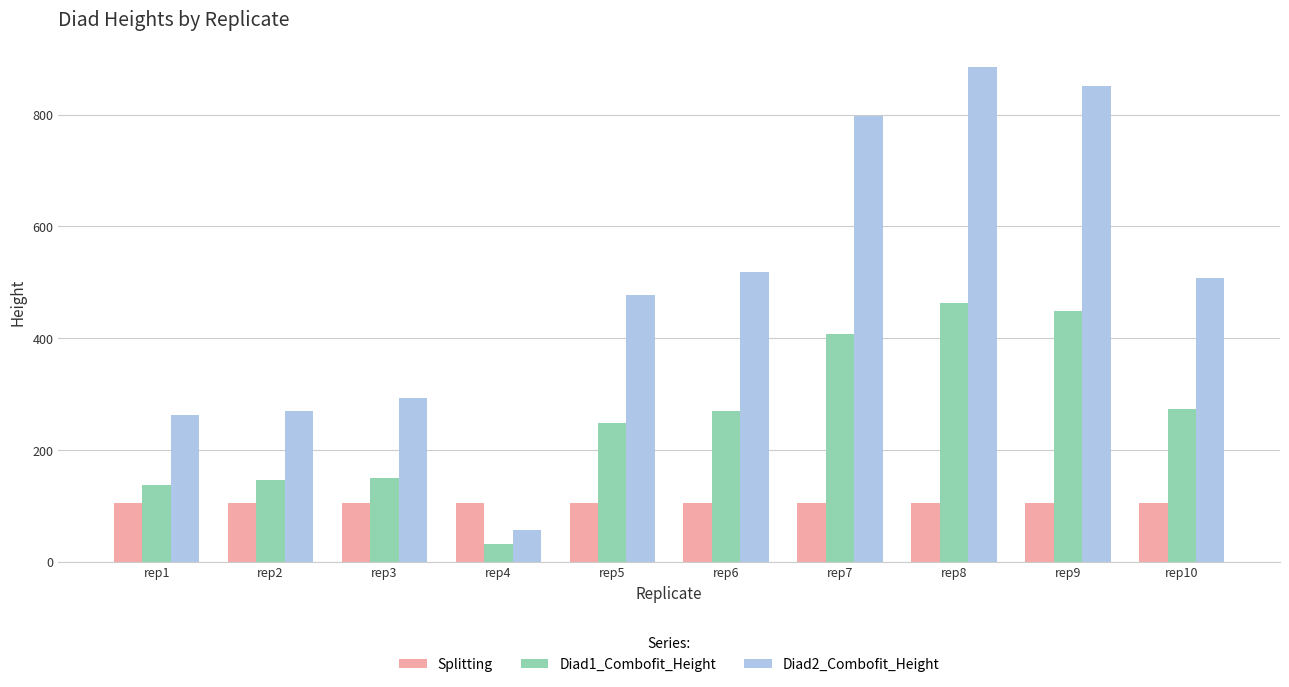

What is the minimum value for Diad2_Combofit_Height?

56.3